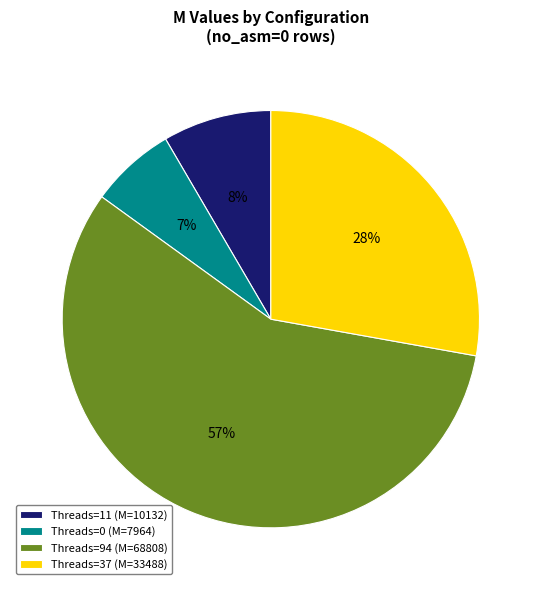

How many segments does this pie chart have?

4